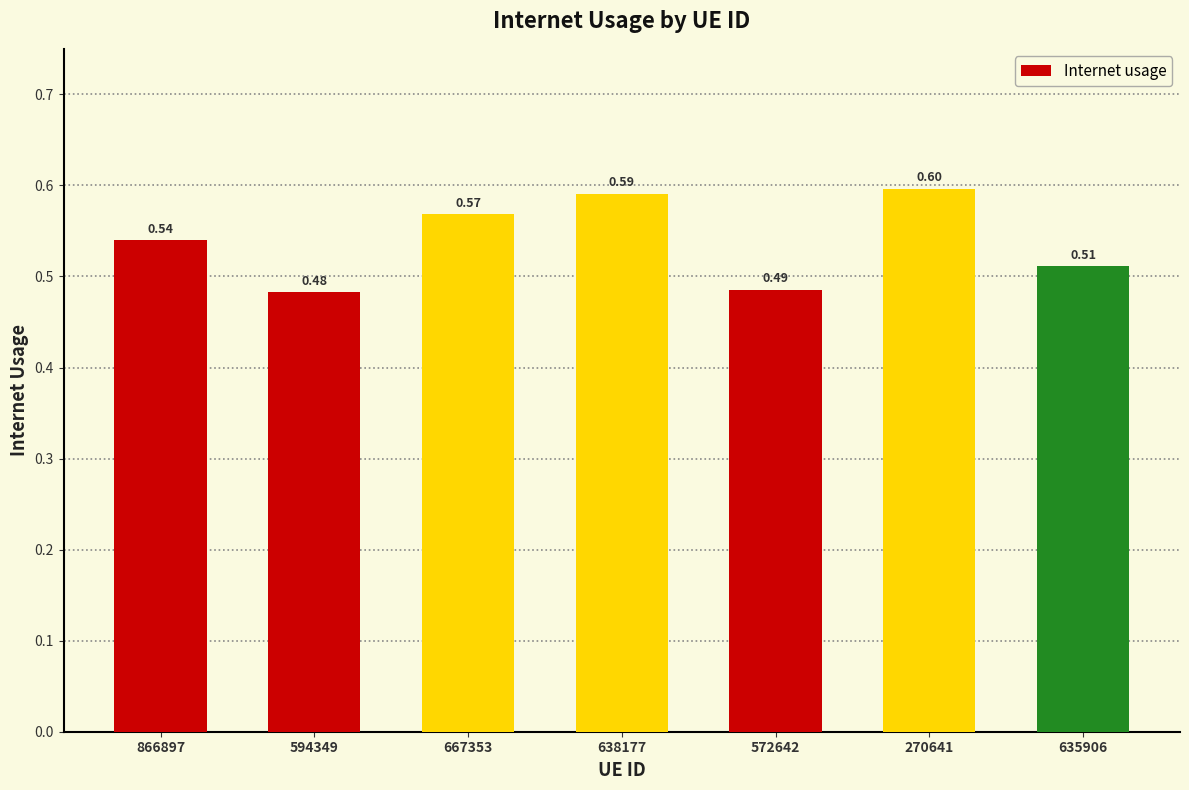

What is the sum of the values at 638177 and 667353?

1.2